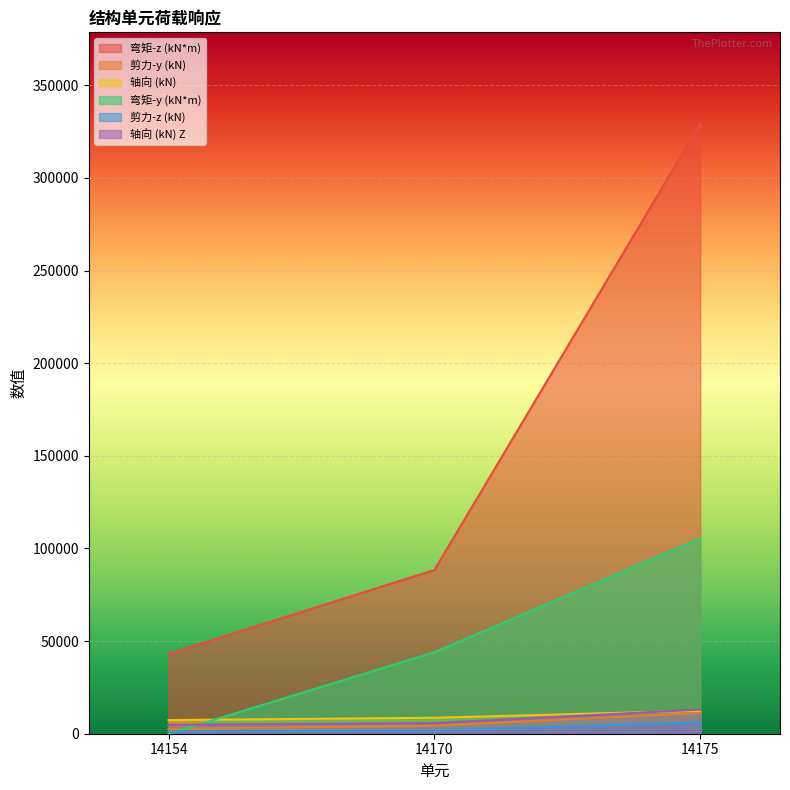

What is the difference between the maximum and minimum values in the 剪力-y (kN) series?

8622